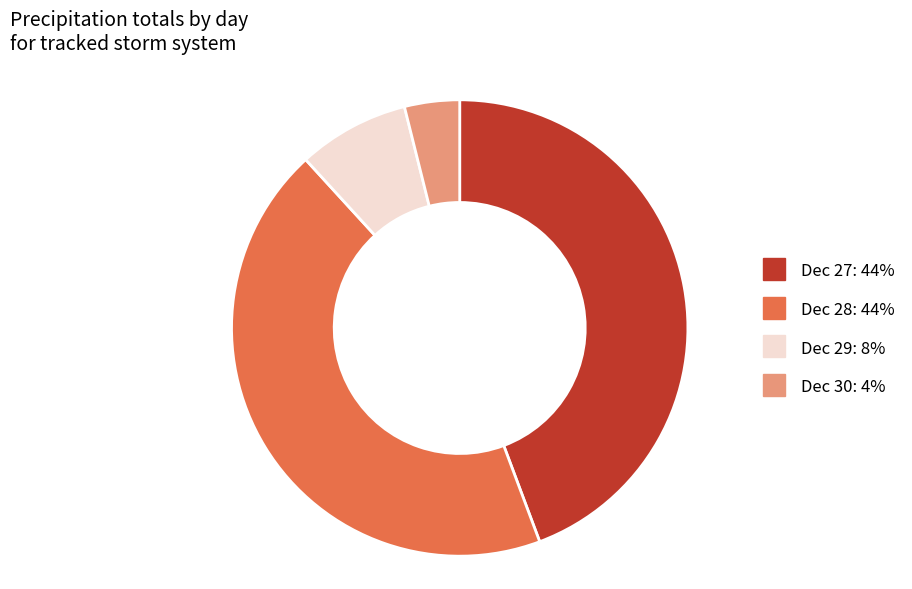

Combined, do Dec 29: 8% and Dec 30: 4% account for over 50%?

No